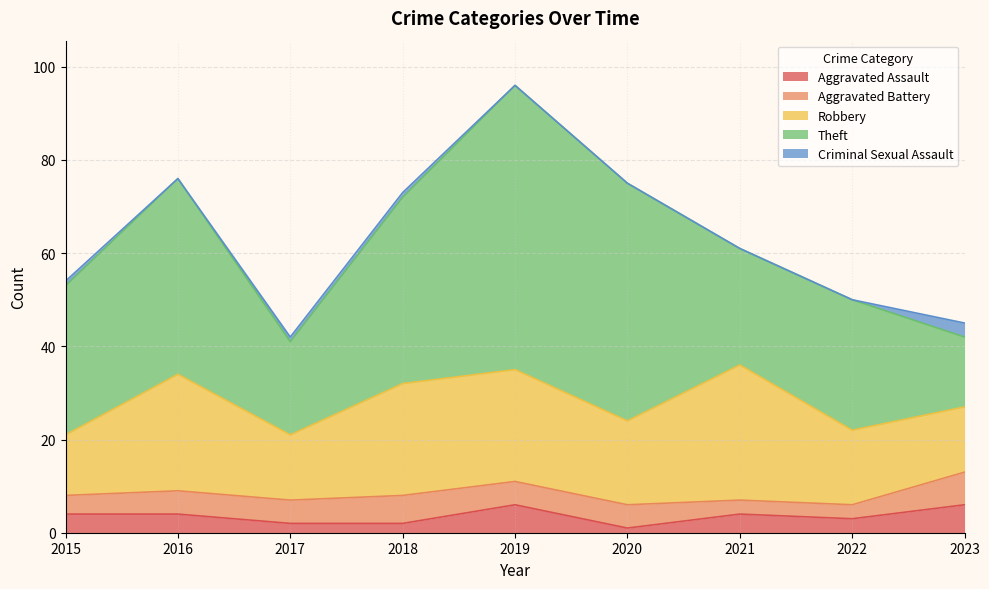

What are all the series names shown in the legend?

Aggravated Assault, Aggravated Battery, Robbery, Theft, Criminal Sexual Assault